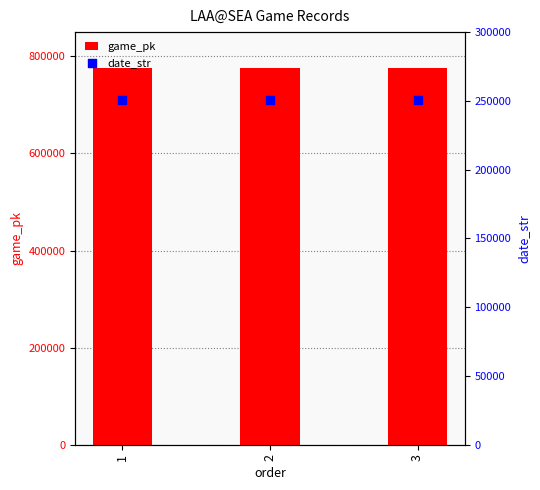

Is the value of date_str at 1 greater than the value of game_pk at 2?

No